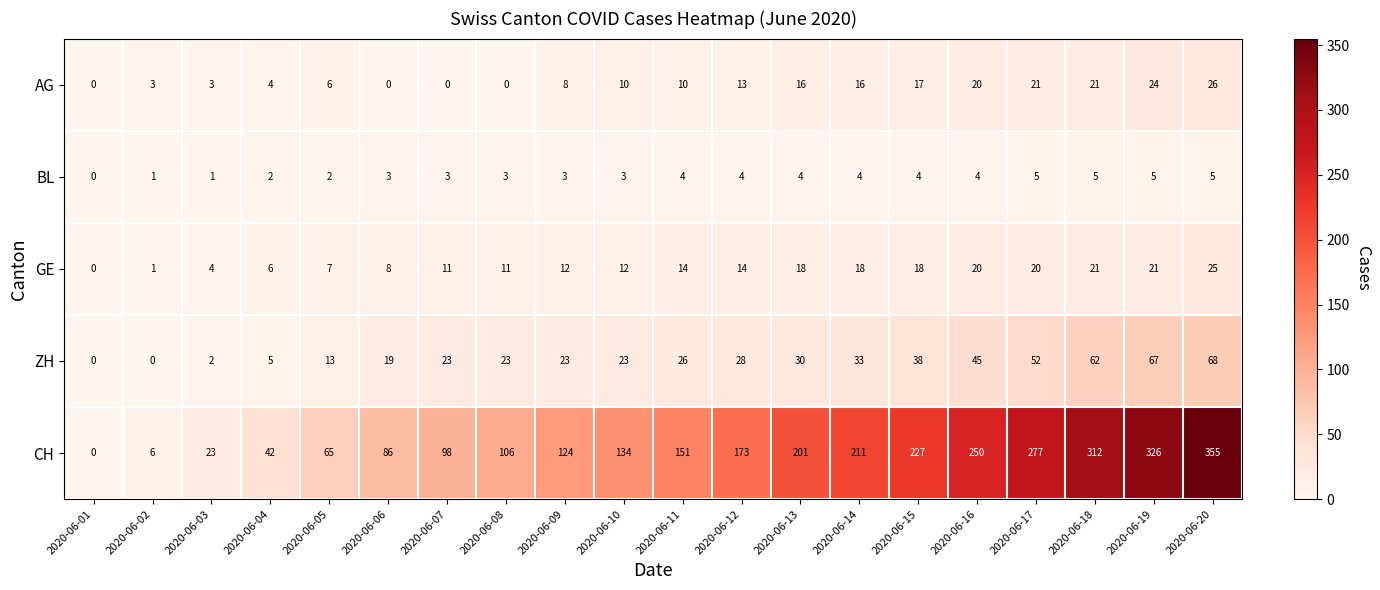

Rank the series at 2020-06-19 from lowest to highest value.

BL, GE, AG, ZH, CH